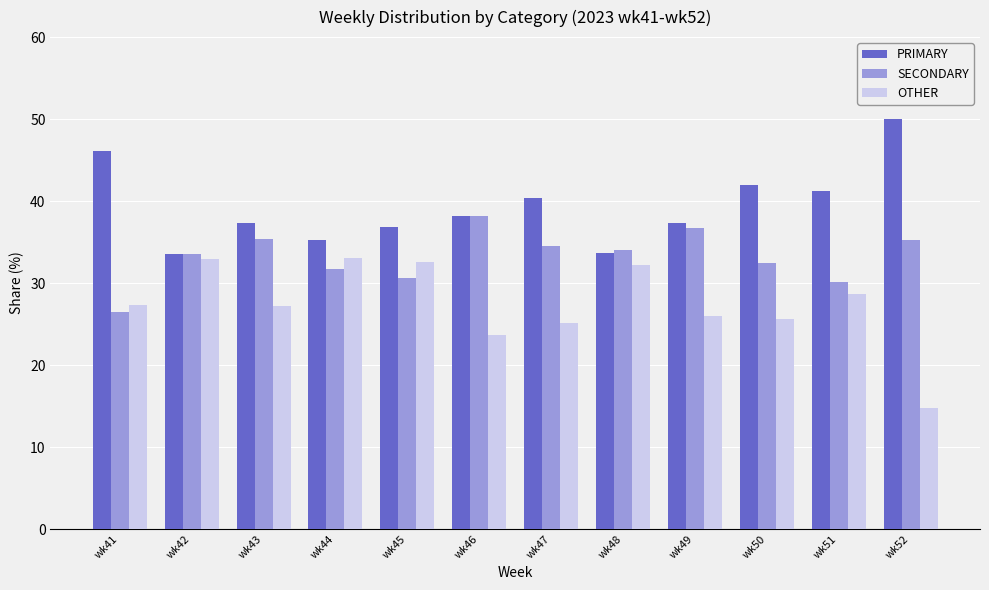

What is the spread (max minus min) of values at wk49?

11.3